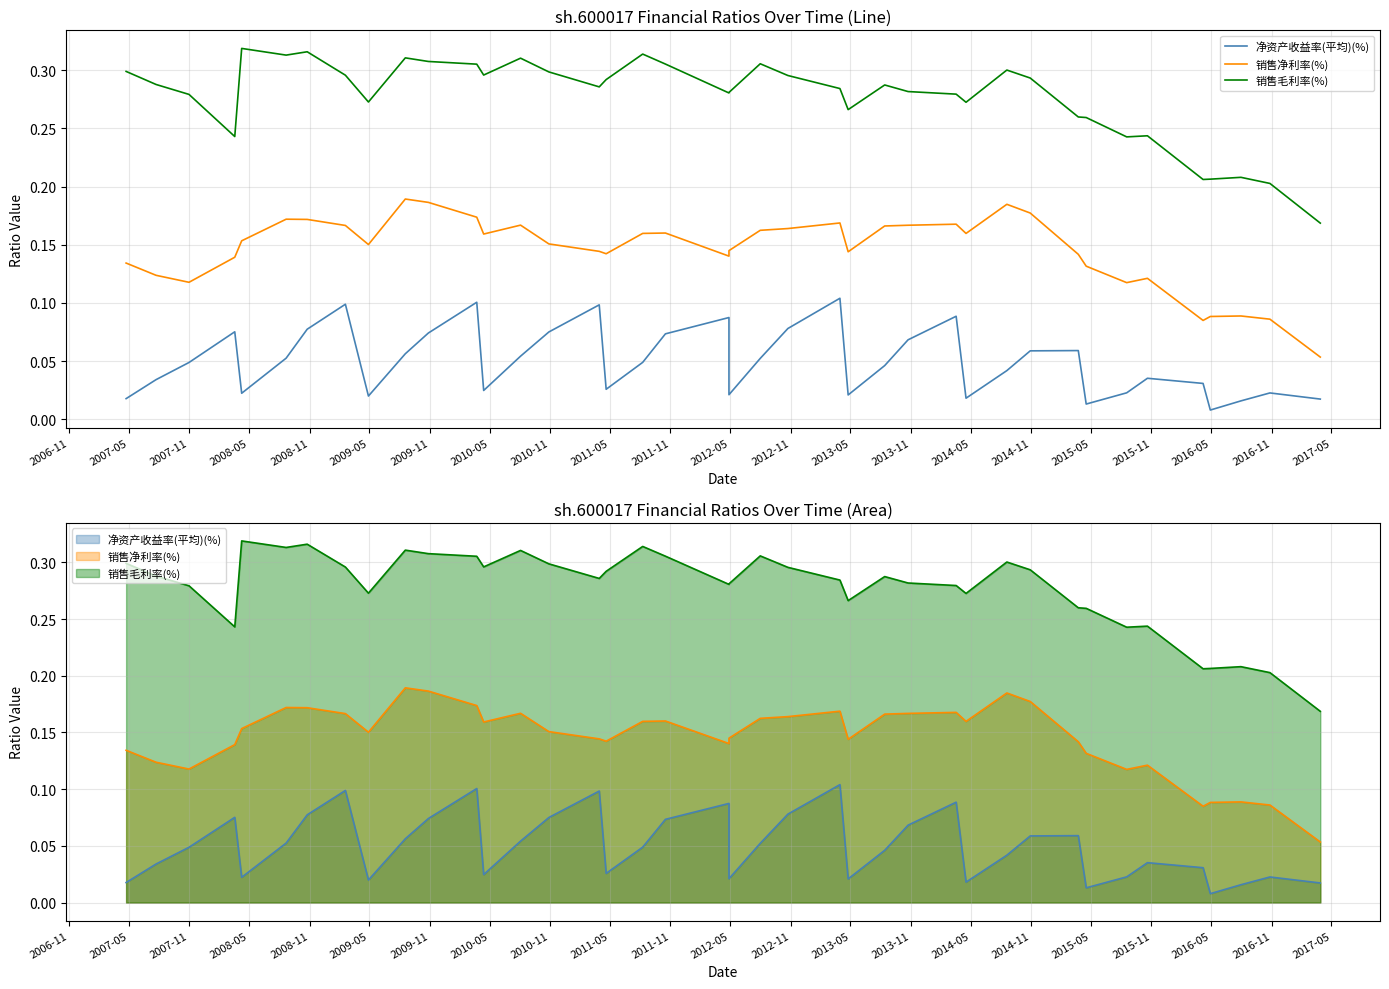

Reading left to right, transcribe all the data shown in this chart.

净资产收益率(平均)(%): 0.0	0.0	0.0	0.1	0.0	0.1	0.1	0.1	0.0	0.1	0.1	0.1	0.0	0.1	0.1	0.1	0.0	0.0	0.1	0.1	0.0	0.1	0.1	0.1	0.0	0.0	0.1	0.1	0.0	0.0	0.1	0.1	0.0	0.0	0.0	0.0	0.0	0.0	0.0	0.0
销售净利率(%): 0.1	0.1	0.1	0.1	0.2	0.2	0.2	0.2	0.2	0.2	0.2	0.2	0.2	0.2	0.2	0.1	0.1	0.2	0.2	0.1	0.1	0.2	0.2	0.2	0.1	0.2	0.2	0.2	0.2	0.2	0.2	0.1	0.1	0.1	0.1	0.1	0.1	0.1	0.1	0.1
销售毛利率(%): 0.3	0.3	0.3	0.2	0.3	0.3	0.3	0.3	0.3	0.3	0.3	0.3	0.3	0.3	0.3	0.3	0.3	0.3	0.3	0.3	0.3	0.3	0.3	0.3	0.3	0.3	0.3	0.3	0.3	0.3	0.3	0.3	0.3	0.2	0.2	0.2	0.2	0.2	0.2	0.2